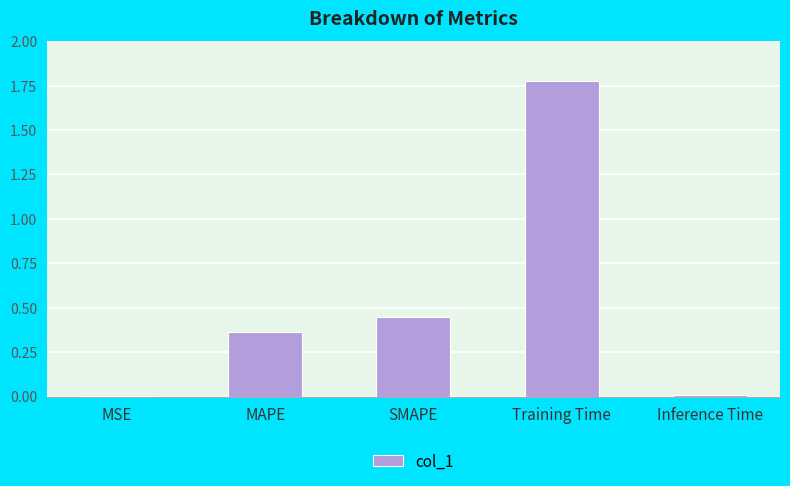

Are the bars grouped side by side (vs. stacked)?

No